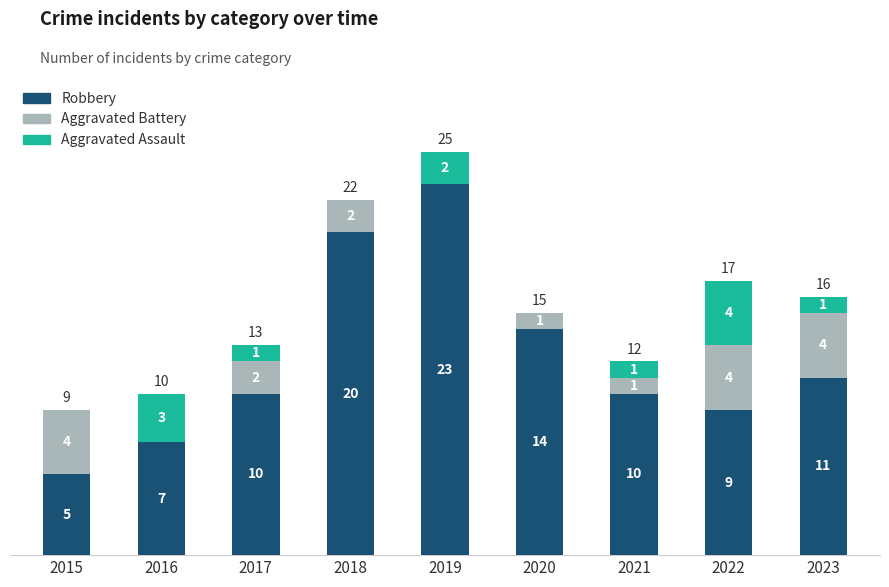

At which category is the sum across all series the highest?

2019